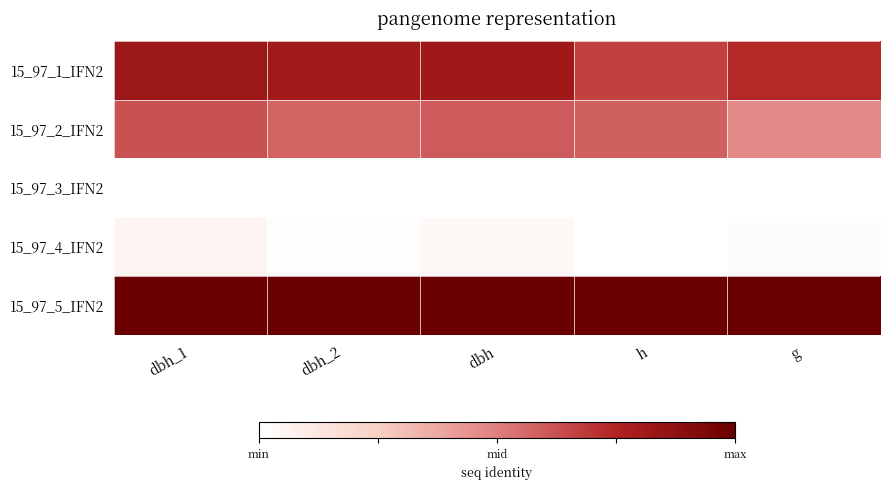

How many data points does each series have?

5